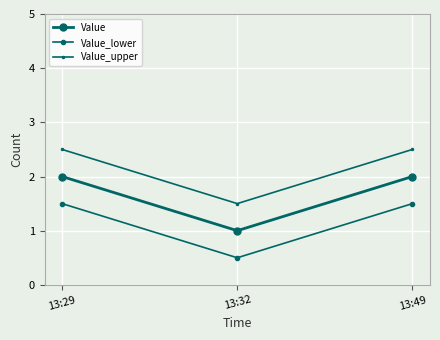

Which category has the lowest value across all series?

13:32